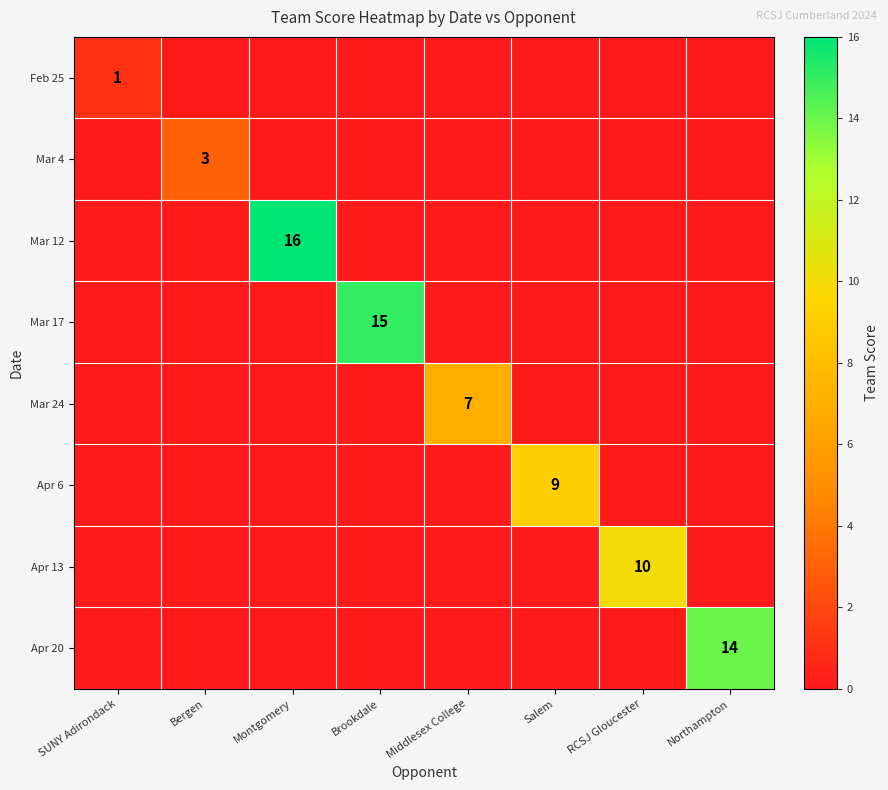

The value of Mar 17 at Brookdale is 10. True or false?

False